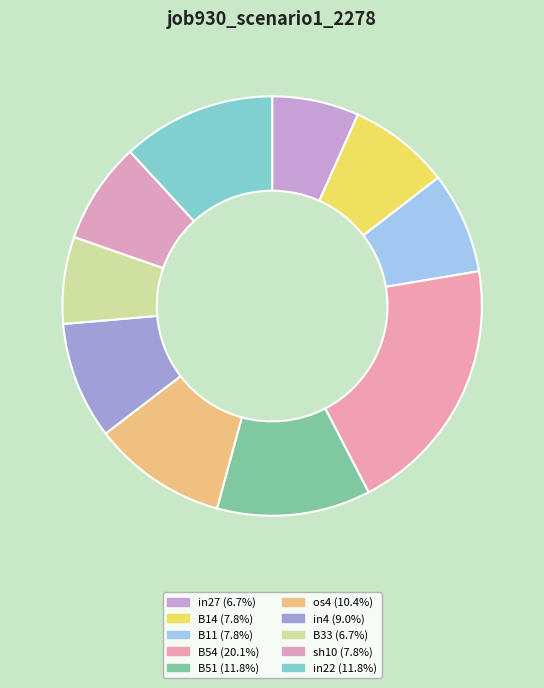

To the nearest percent, what is the difference between the largest and smallest slice percentages?

13%